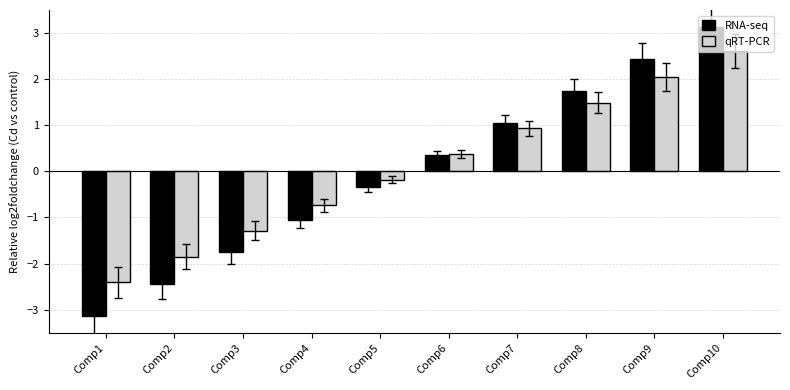

What is the value of the RNA-seq bar at the 3rd from the left?

-1.7